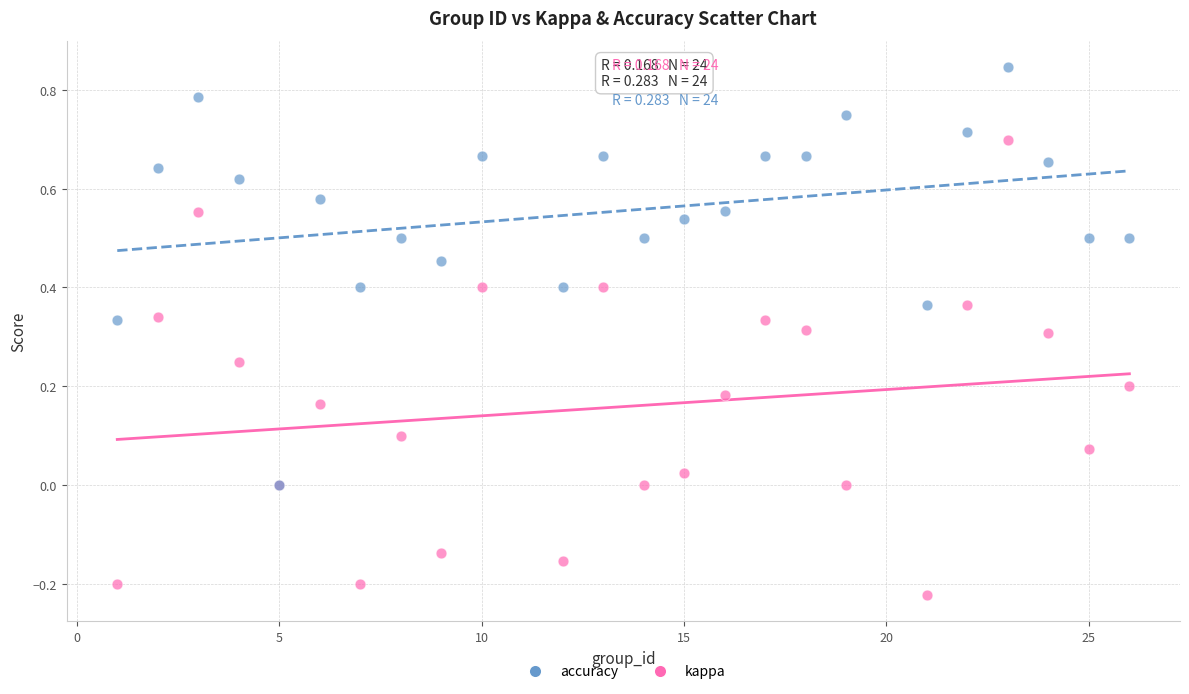

What are all the series names shown in the legend?

accuracy, kappa